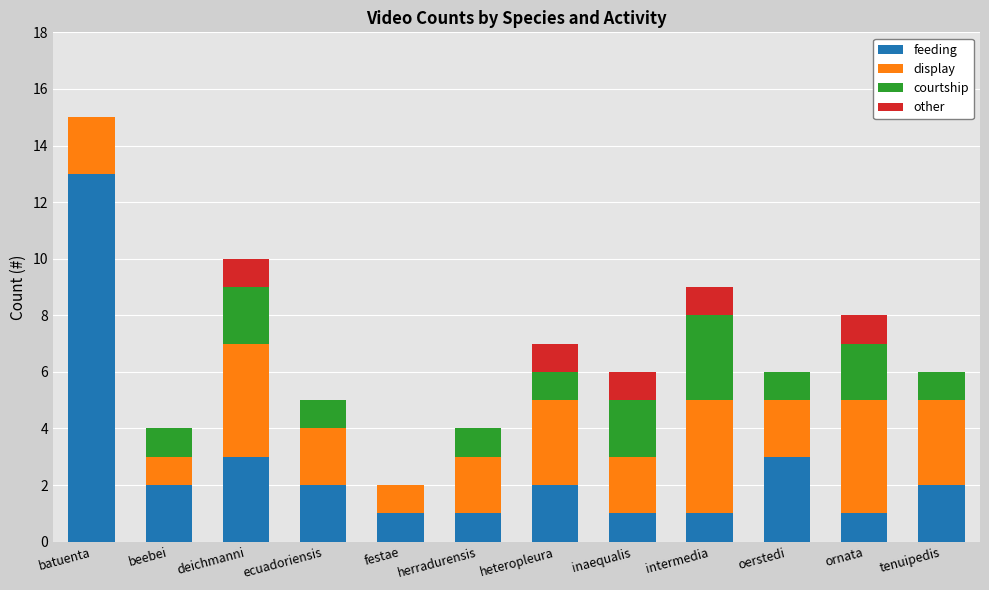

What are all the series names shown in the legend?

feeding, display, courtship, other